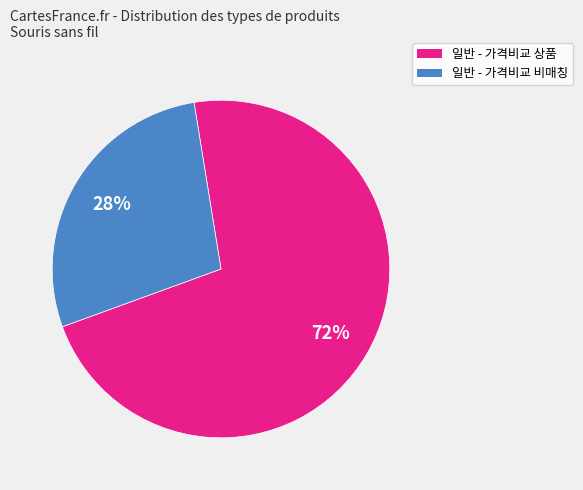

To the nearest percent, what portion does 일반 - 가격비교 비매칭 represent?

28%